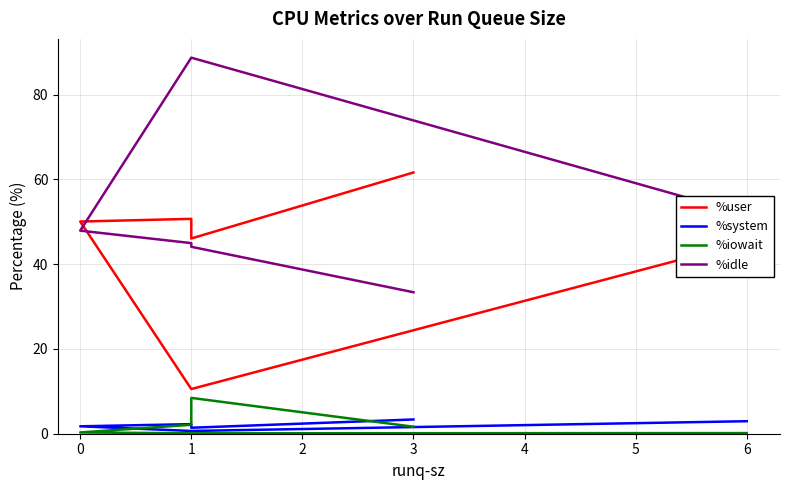

Is it true that %user equals 5.8 at 1?

False